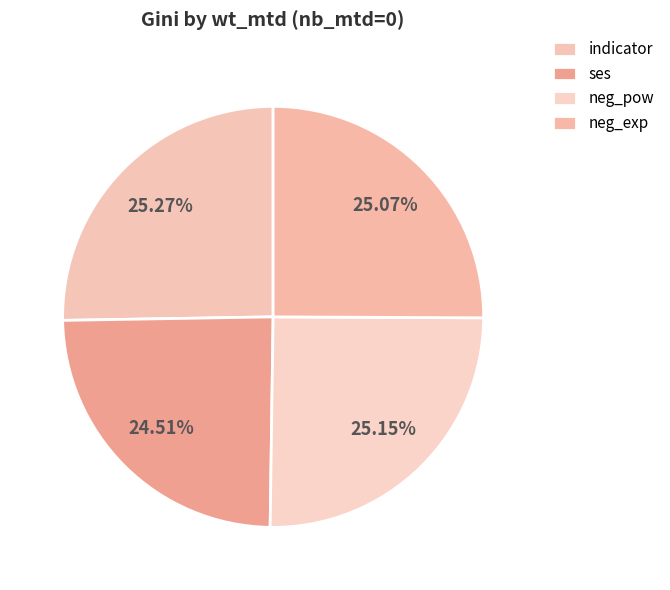

Is it true that neg_exp is 25% of the pie?

True